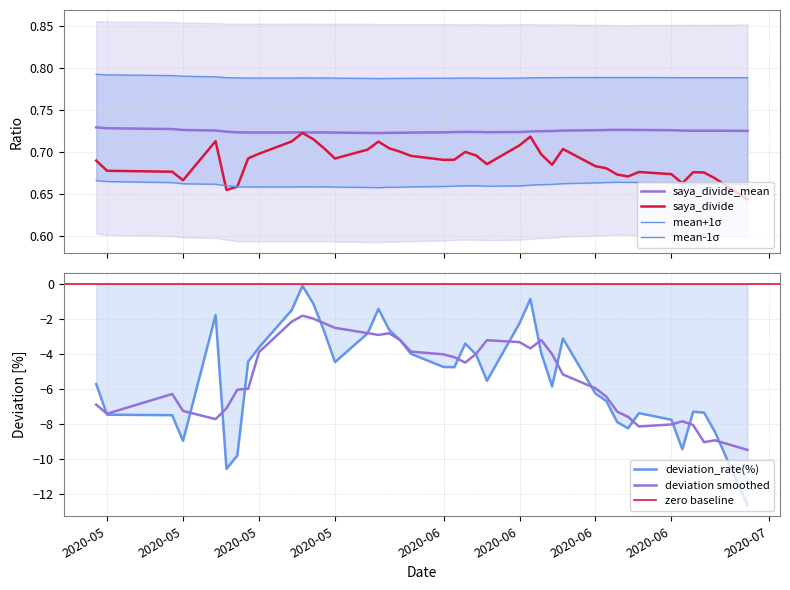

True or false: saya_divide and deviation_rate intersect in this chart.

False